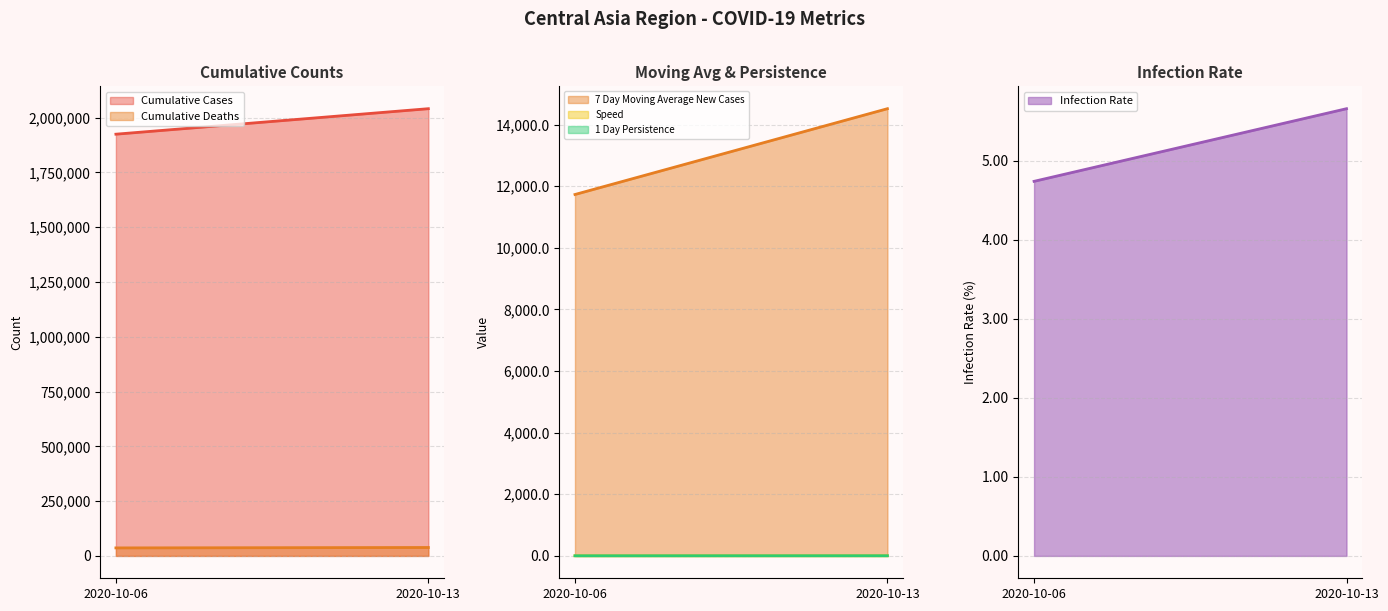

The Infection Rate series shows 1.8 at 2020-10-13. True or false?

False